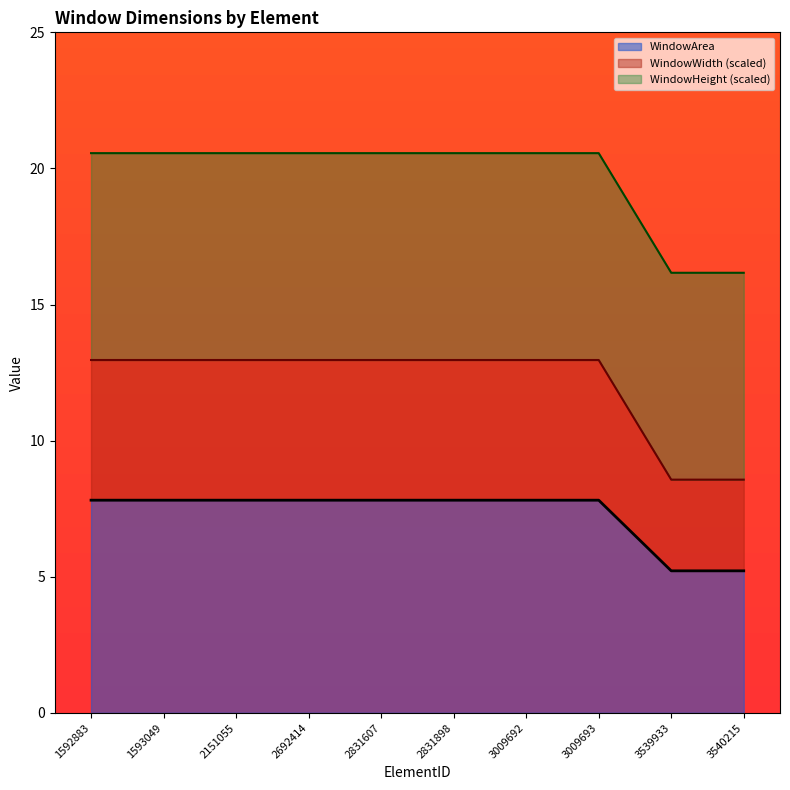

Which series has the largest range (max minus min)?

WindowArea